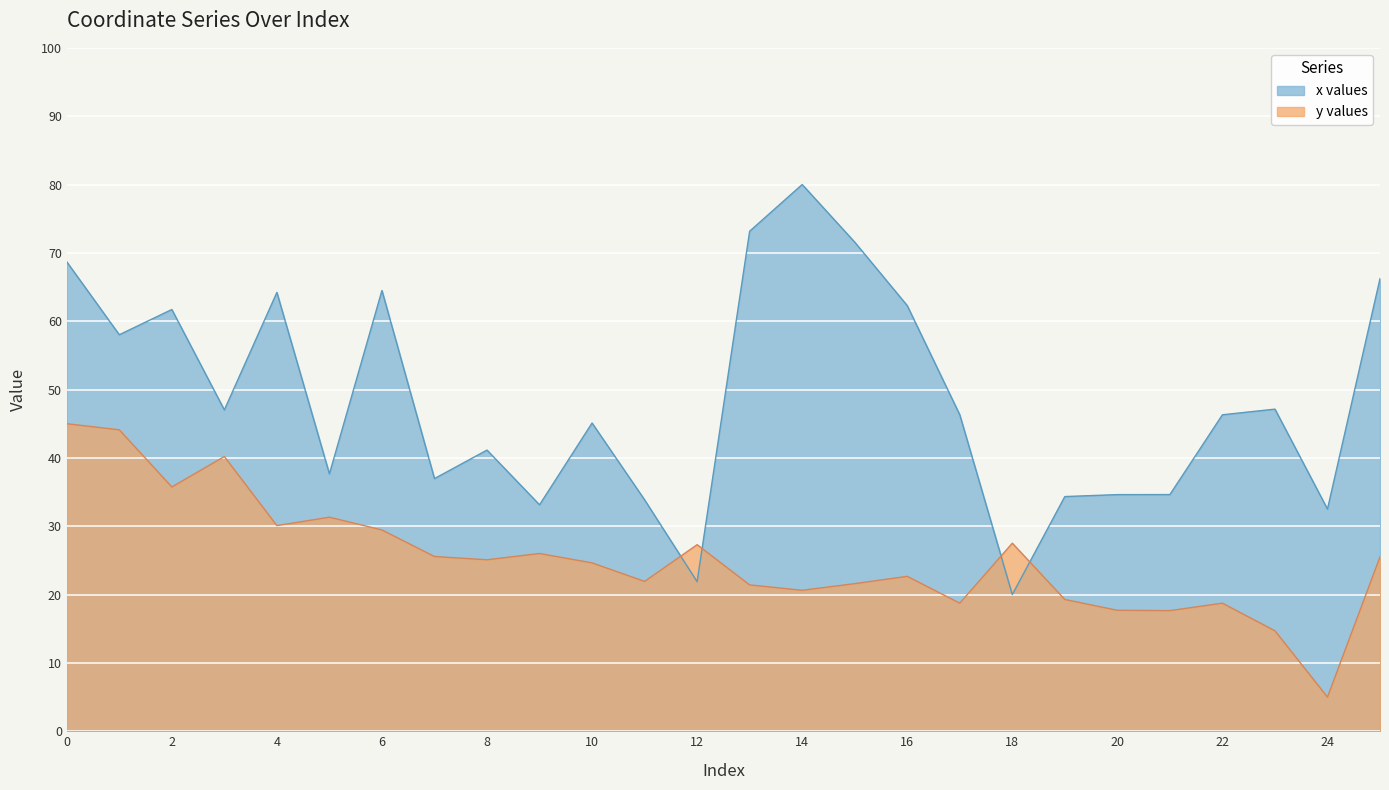

What is the value of the x values point at the 5th from the left?

64.2